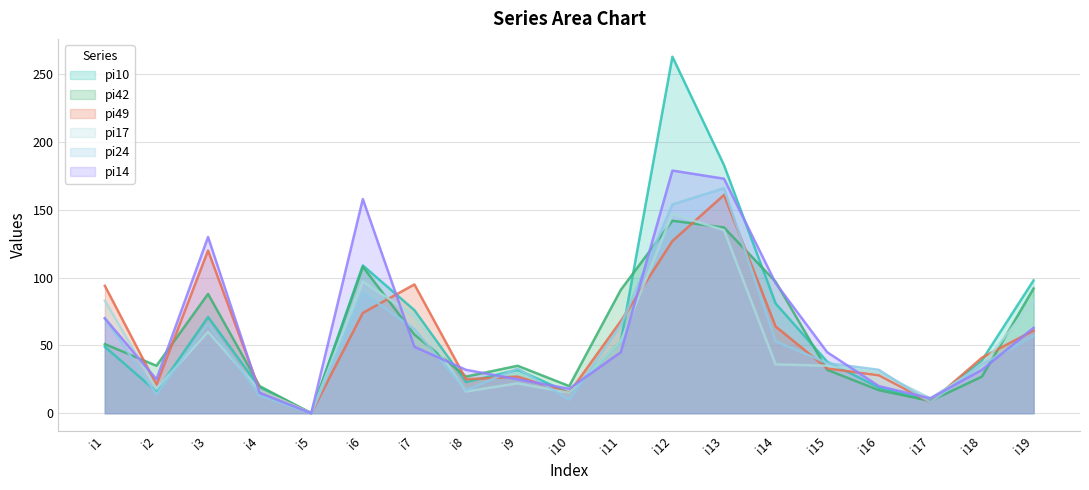

Which category has the lowest value across all series?

i5